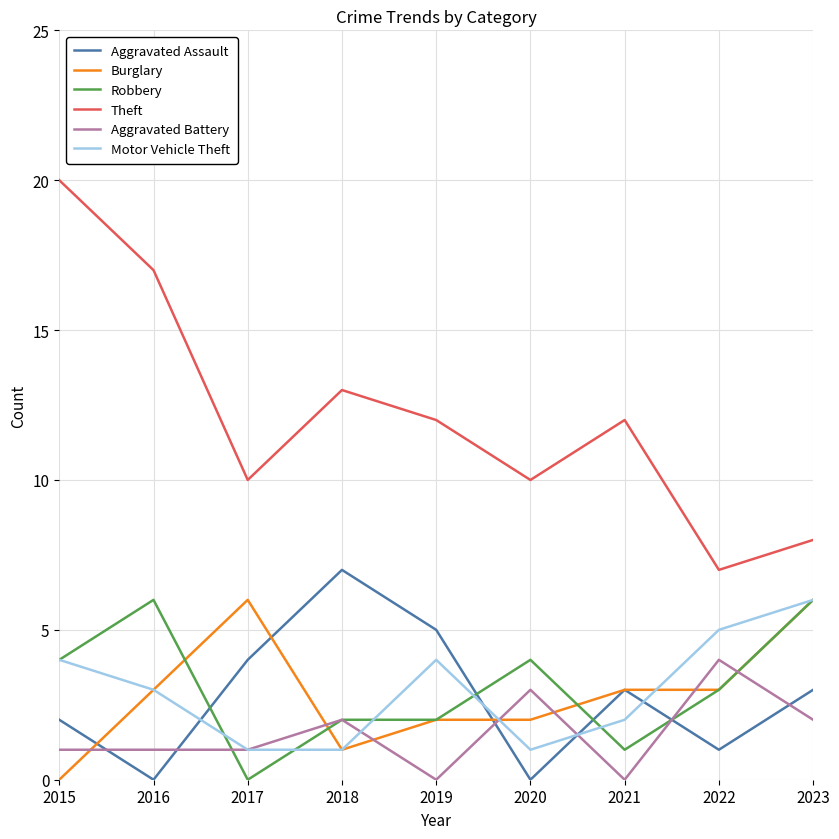

Which series has the largest total across all categories?

Theft